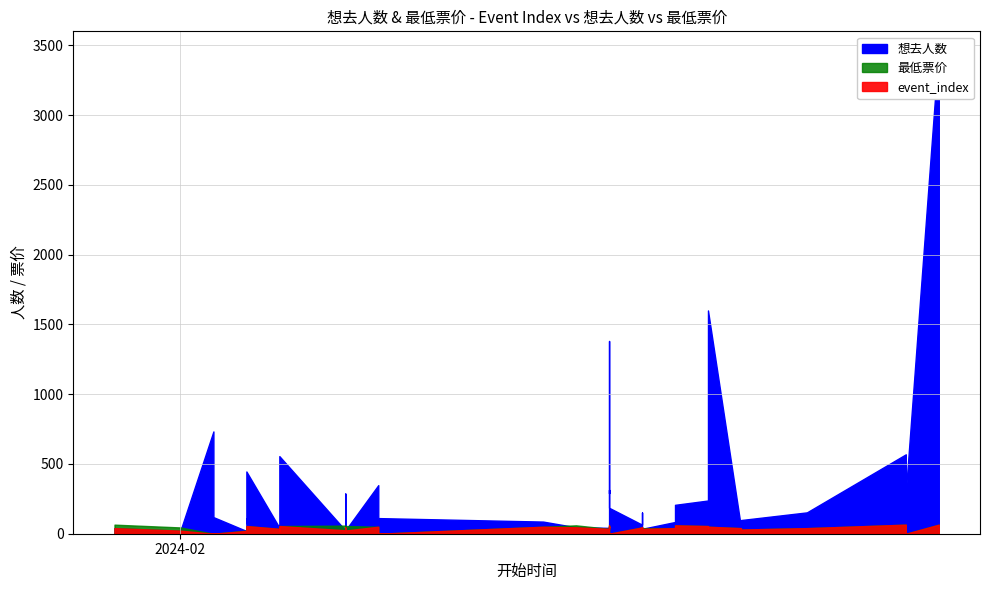

At which category does 想去人数 reach its first local valley?

2024-02-01